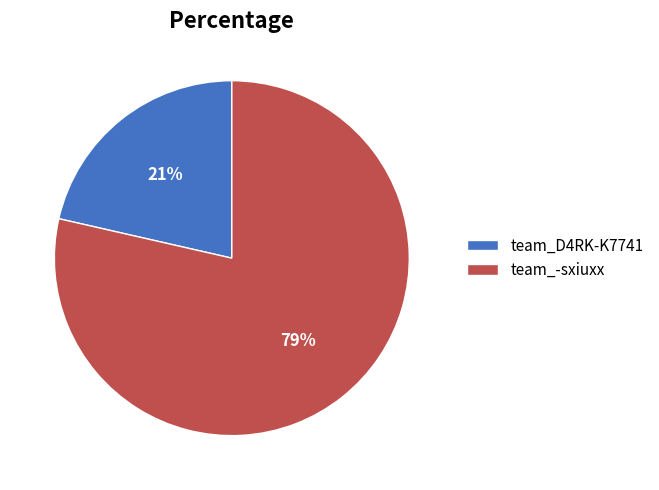

What is the largest slice in the pie chart?

team_-sxiuxx